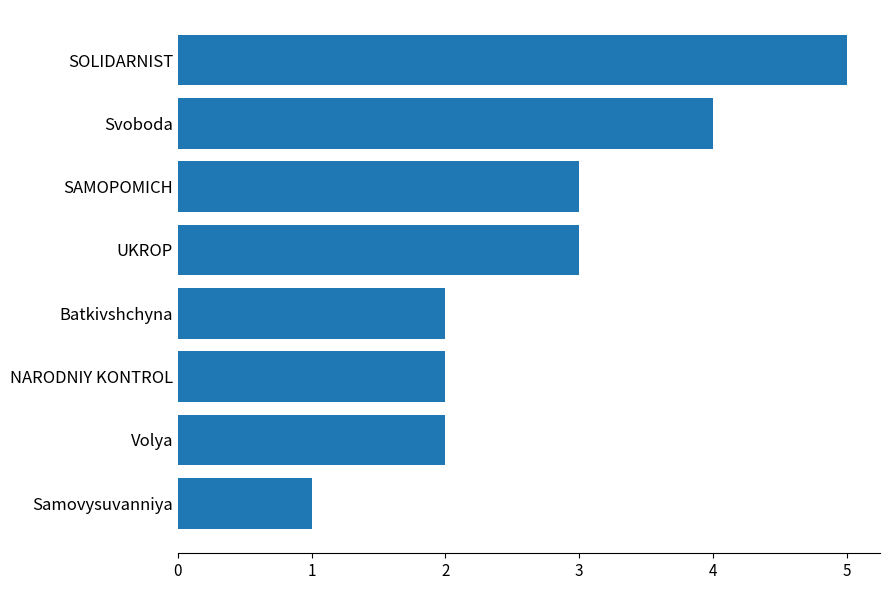

What value does the data have at SAMOPOMICH?

3